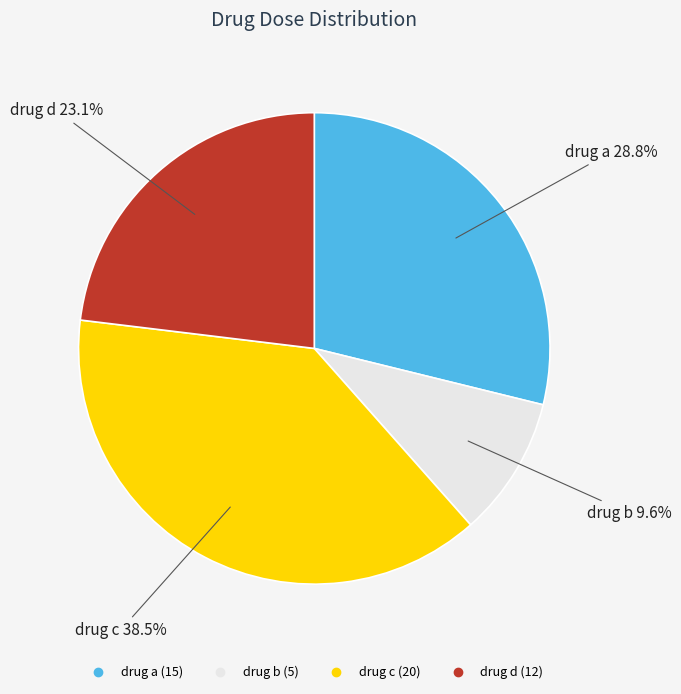

Between drug a and drug b, which is larger?

drug a